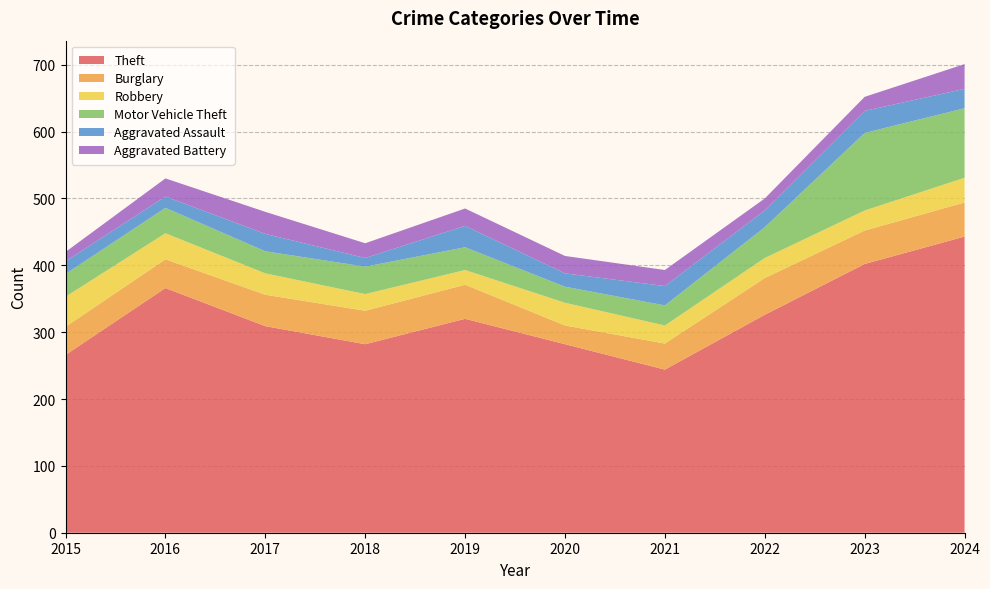

Reading left to right, extract all data points from this chart.

Theft: 266	366	309	282	320	282	244	326	402	443
Burglary: 42	43	47	50	51	28	39	55	50	51
Robbery: 45	39	32	25	22	34	27	30	30	37
Motor Vehicle Theft: 34	38	33	41	34	24	30	46	116	104
Aggravated Assault: 19	17	26	13	32	20	29	25	33	29
Aggravated Battery: 14	27	33	22	26	26	24	18	21	37